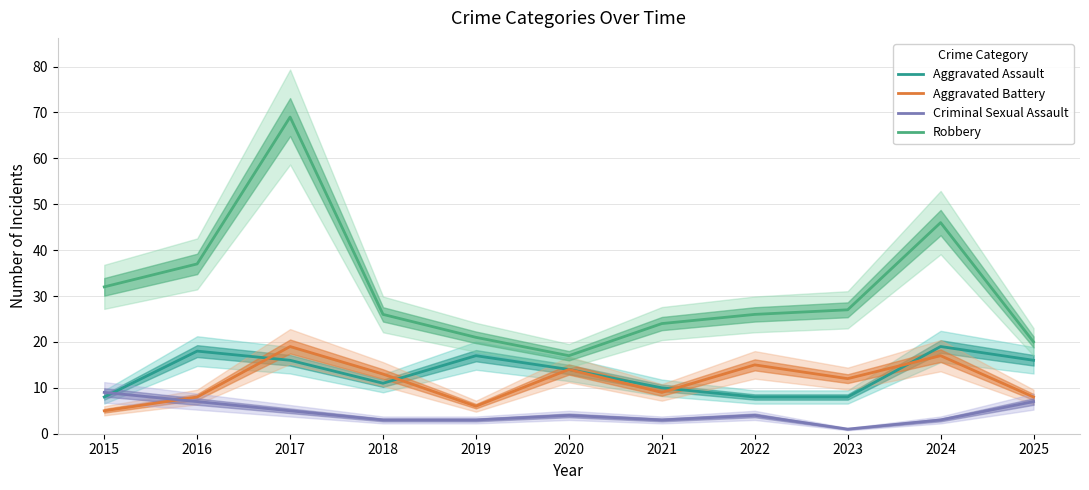

How many data points in Criminal Sexual Assault are above 4?

4